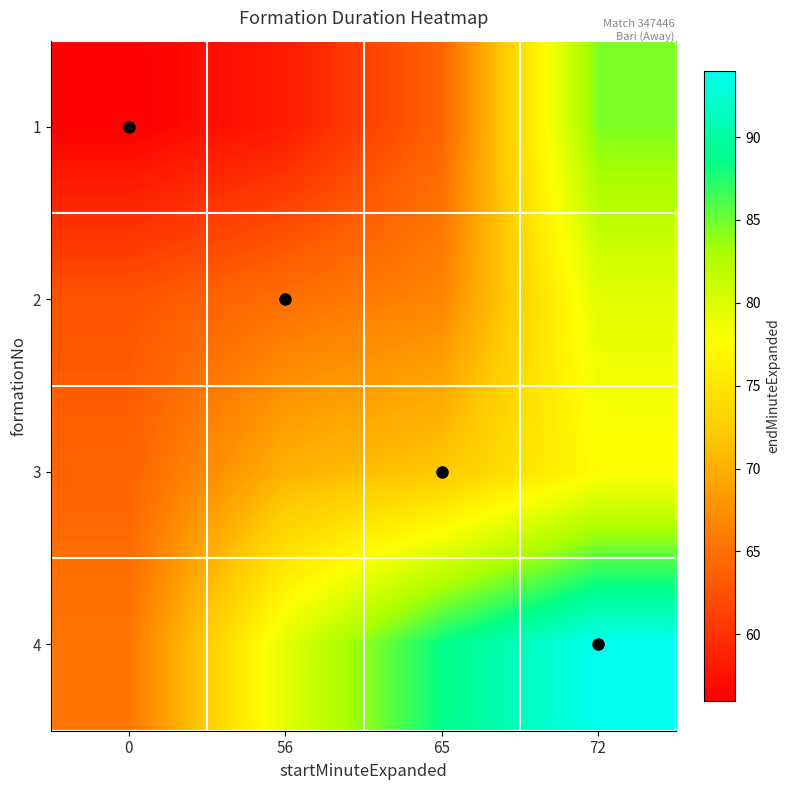

At how many categories does at least one series exceed 73?

3